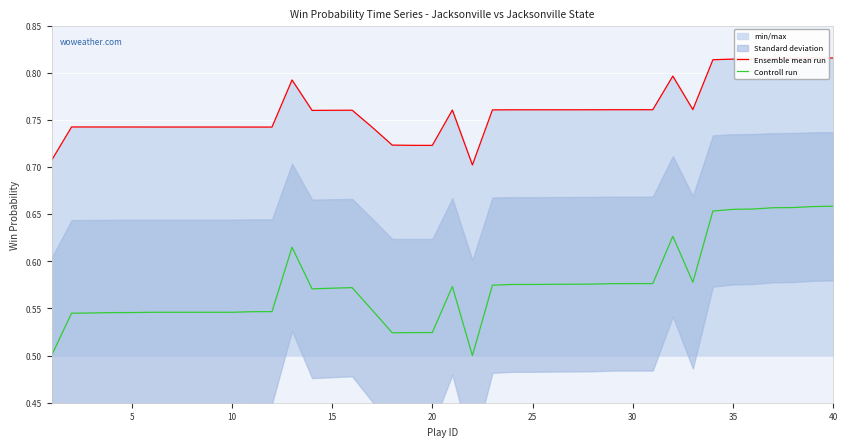

True or false: Ensemble mean run has more than 2 points higher than both neighbors.

True